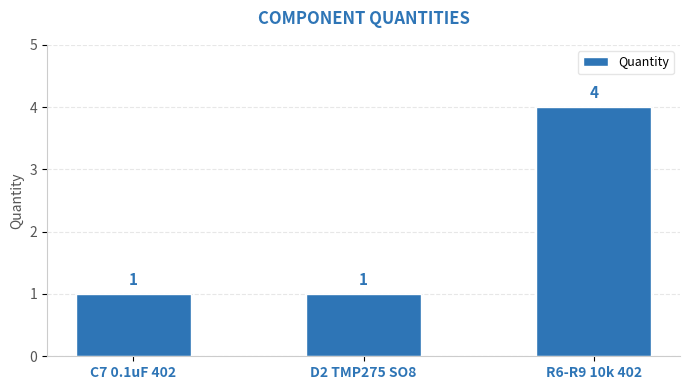

What is the value of the 1st bar from the left?

1